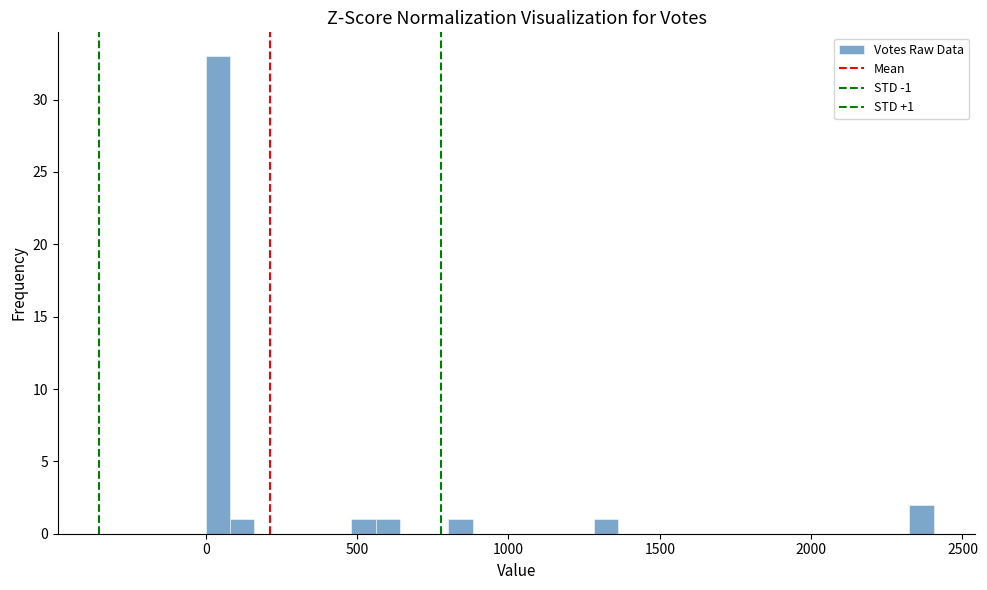

Around what value on the x-axis is the tallest bar? Give the approximate position of its centre, as read against the axis.

50